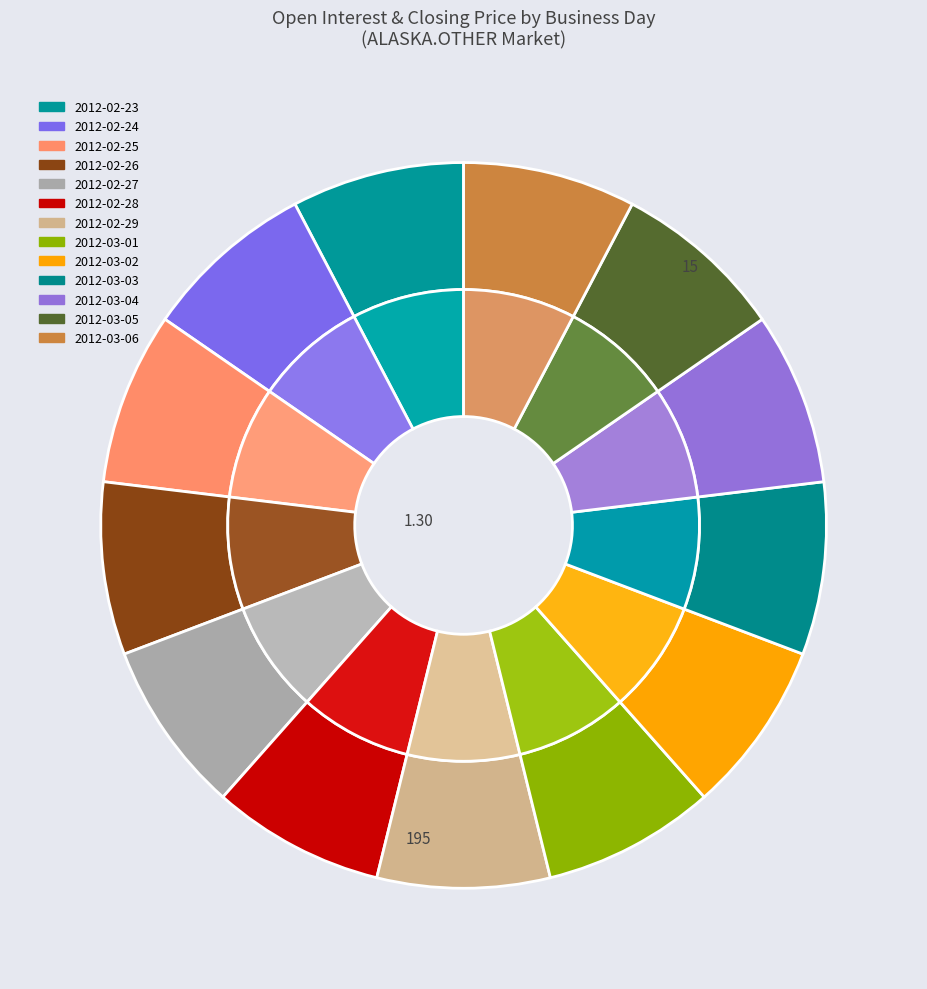

Does any single category account for the majority?

No